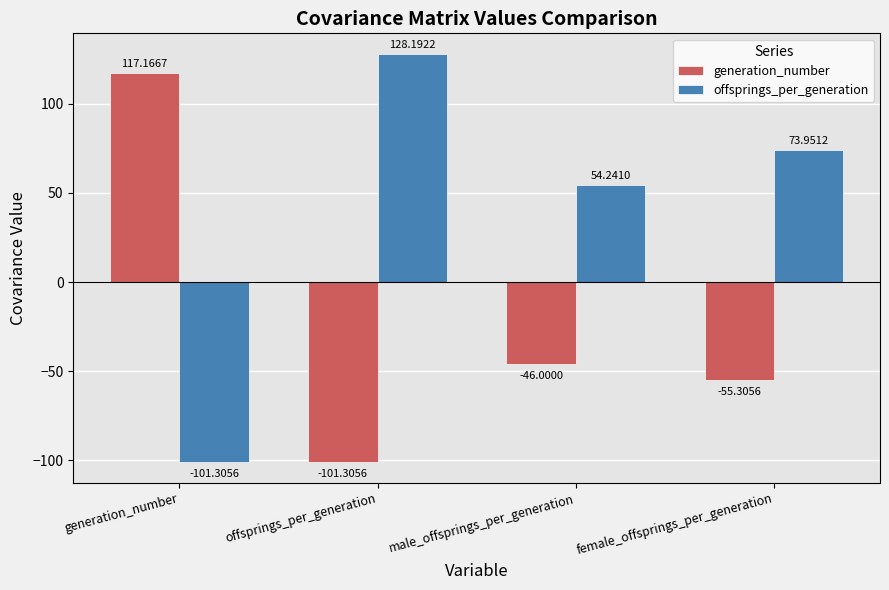

How many data points does each series have?

4